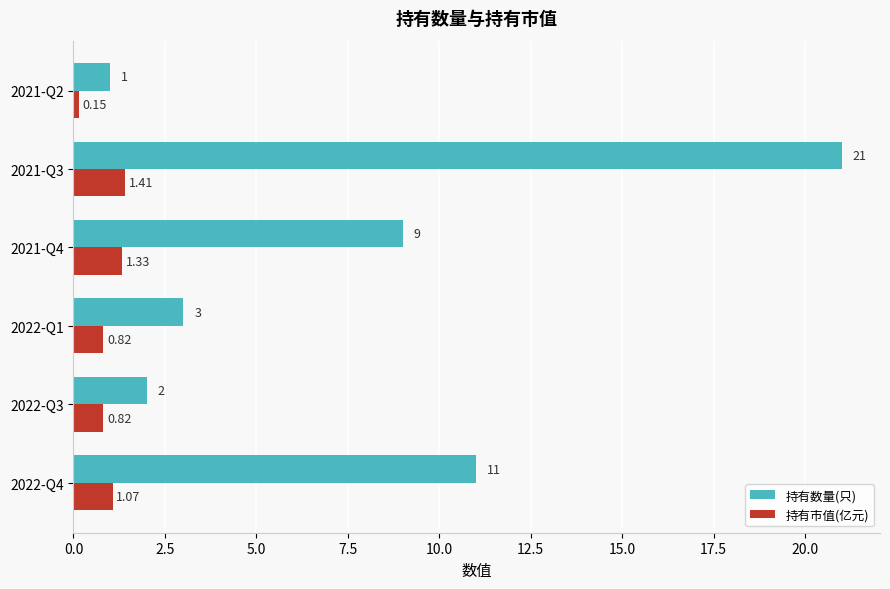

Is the value of 持有市值(亿元) at 2022-Q3 greater than the value of 持有数量(只) at 2021-Q4?

No